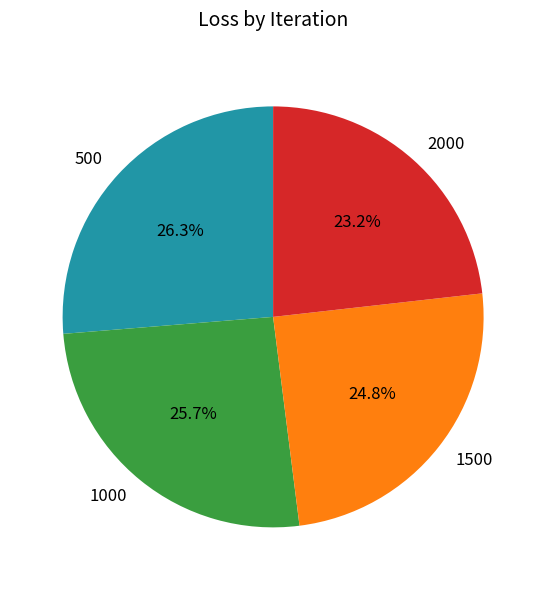

Do 500 and 1000 together represent more than half of the pie?

Yes